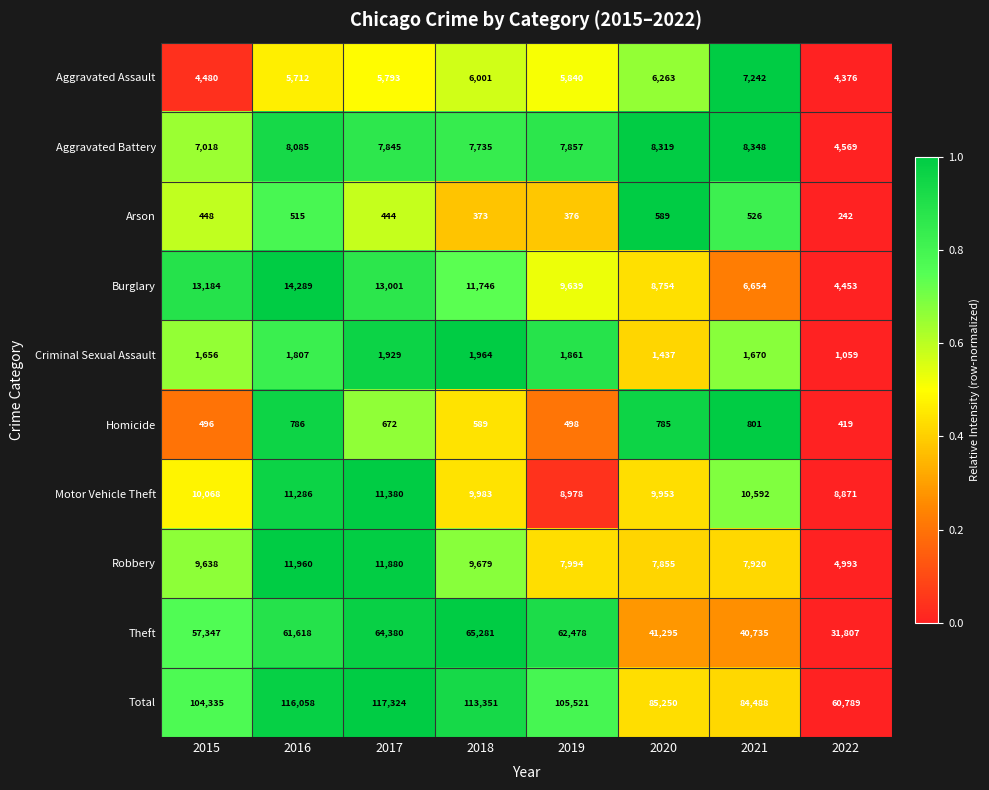

Rank the categories by Burglary value from highest to lowest.

2016, 2015, 2017, 2018, 2019, 2020, 2021, 2022